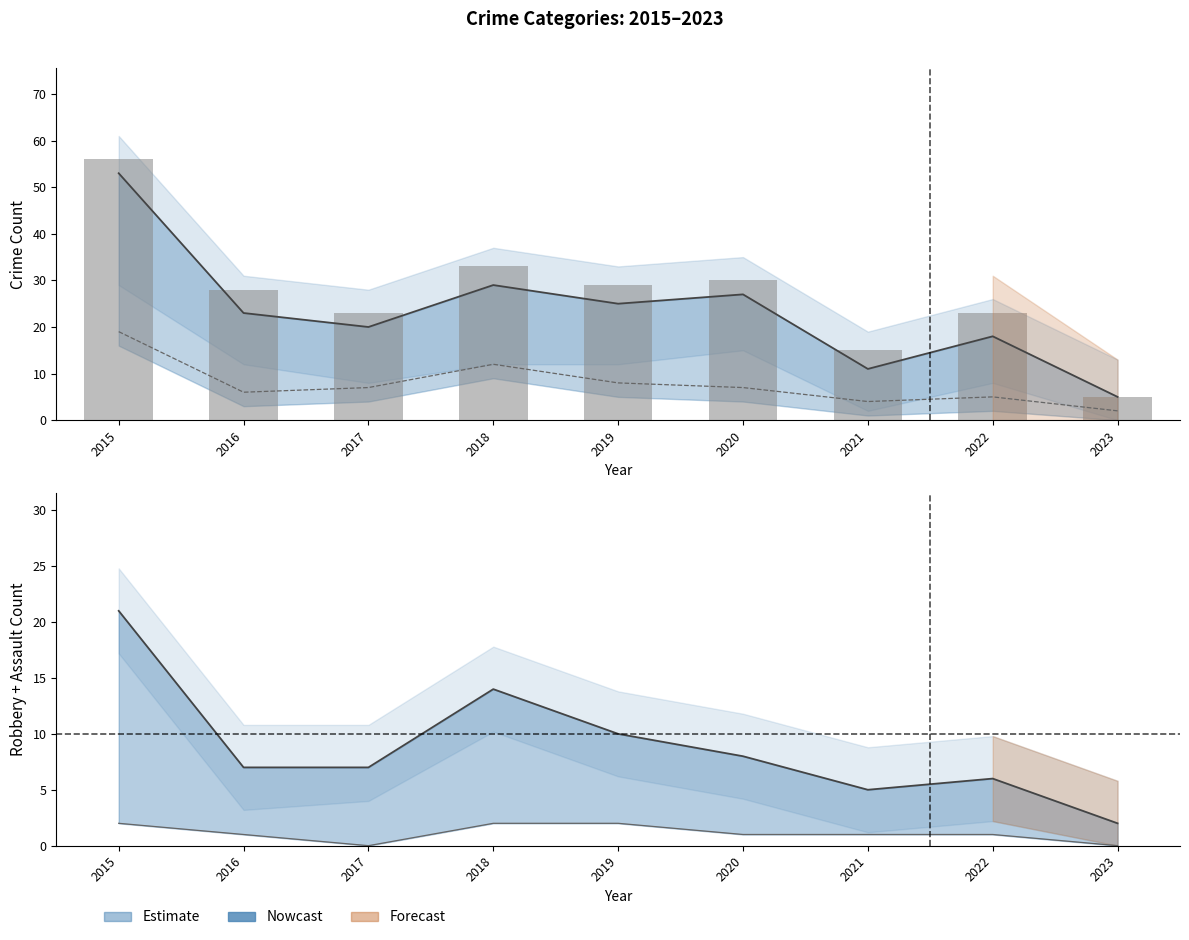

What is the change in value from 2020 to 2023?

-25